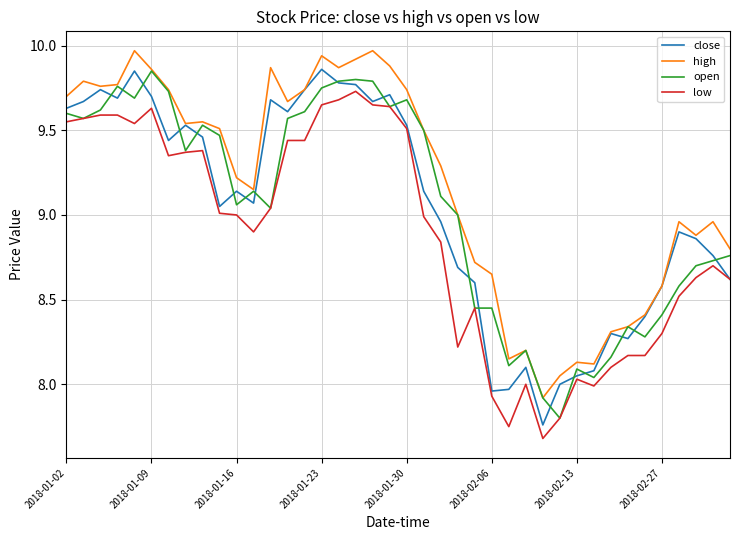

True or false: low and high cross at least once.

False